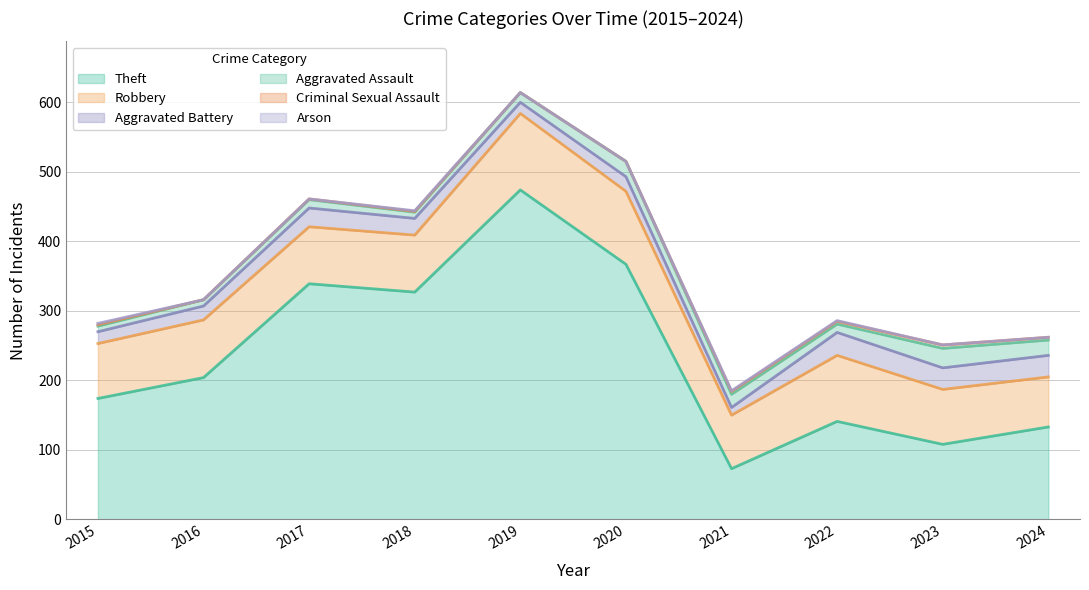

Which series has the widest spread of values?

Theft